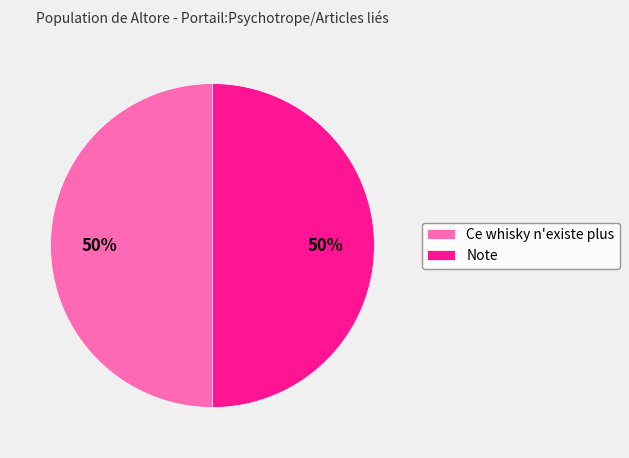

The Ce whisky n'existe plus slice represents 58% of the pie. True or false?

False